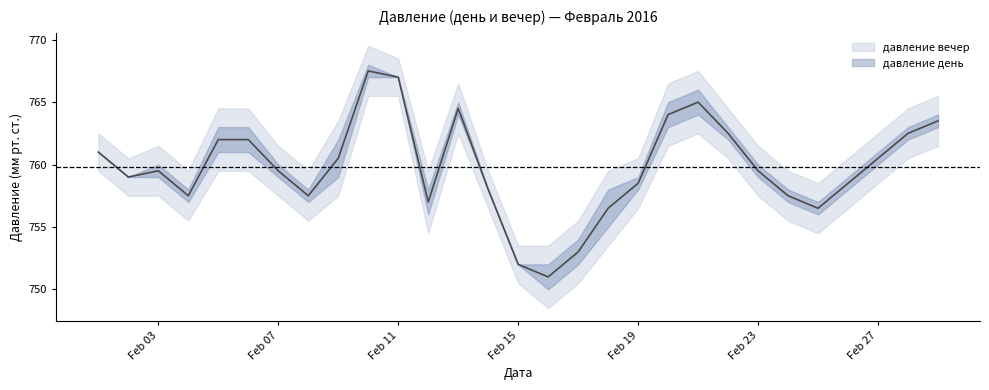

What is the greatest value displayed?

767.5